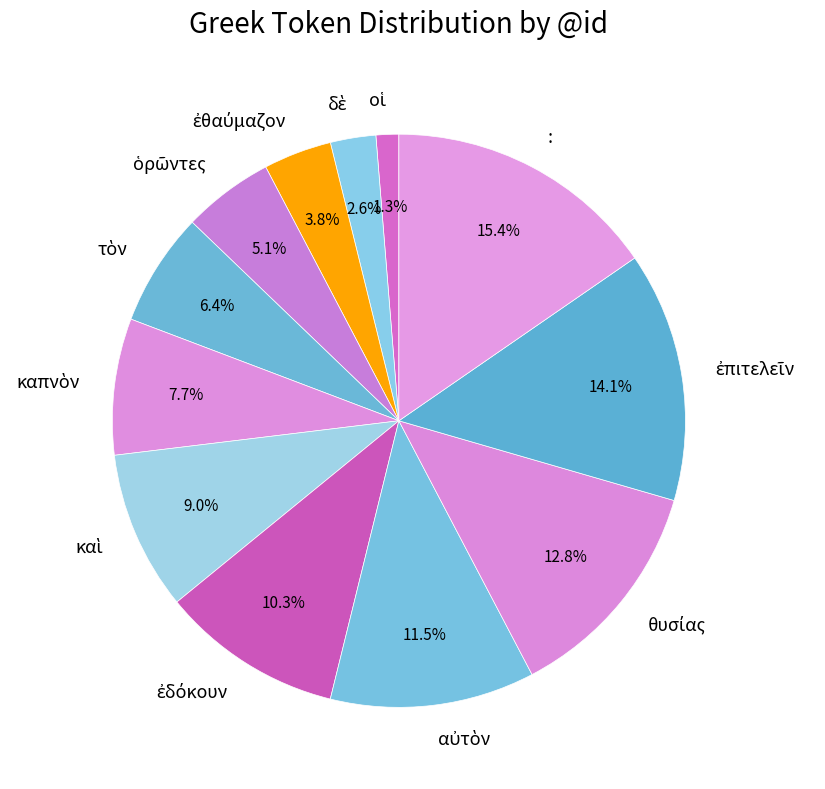

How many segments does this pie chart have?

12